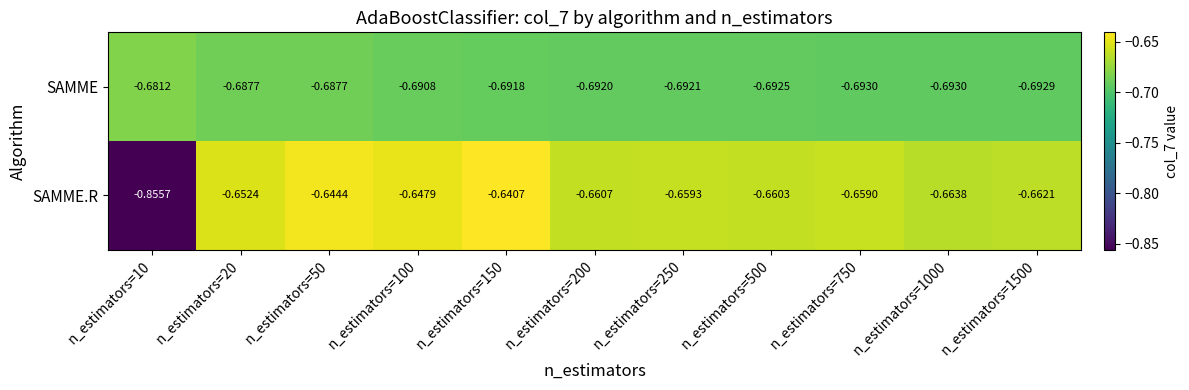

Rank the series by their maximum value, from lowest to highest.

SAMME, SAMME.R